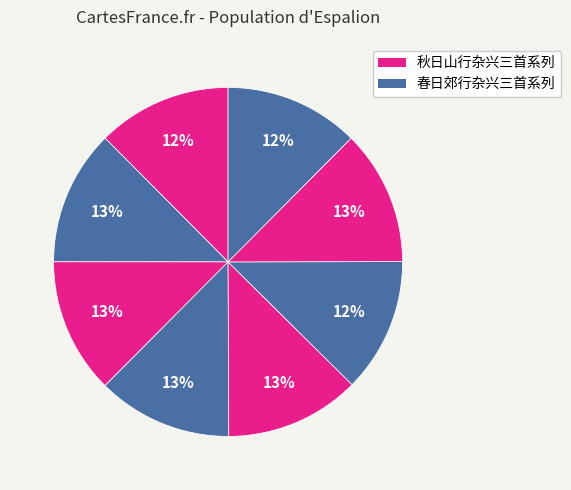

How many slices are in this pie chart?

8